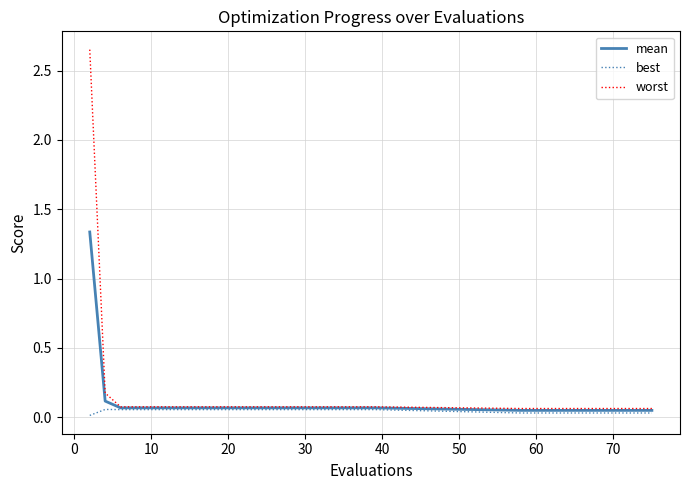

Rank the series by their average value, from highest to lowest.

worst, mean, best